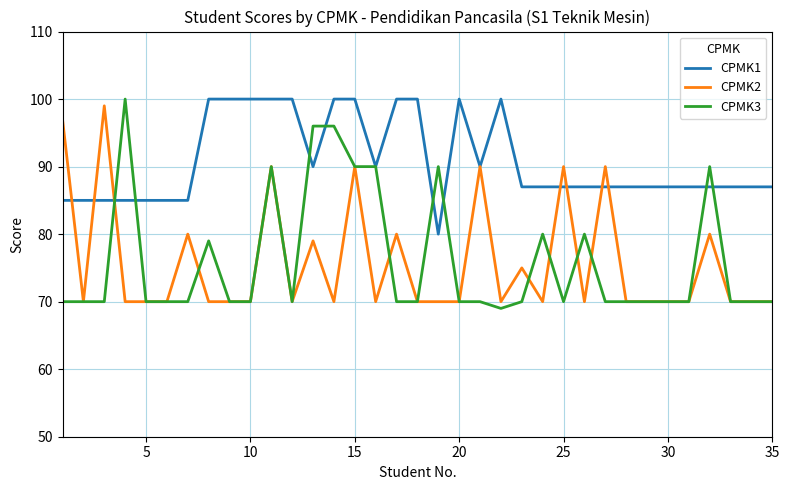

Does the chart display data point markers on the line(s)?

No